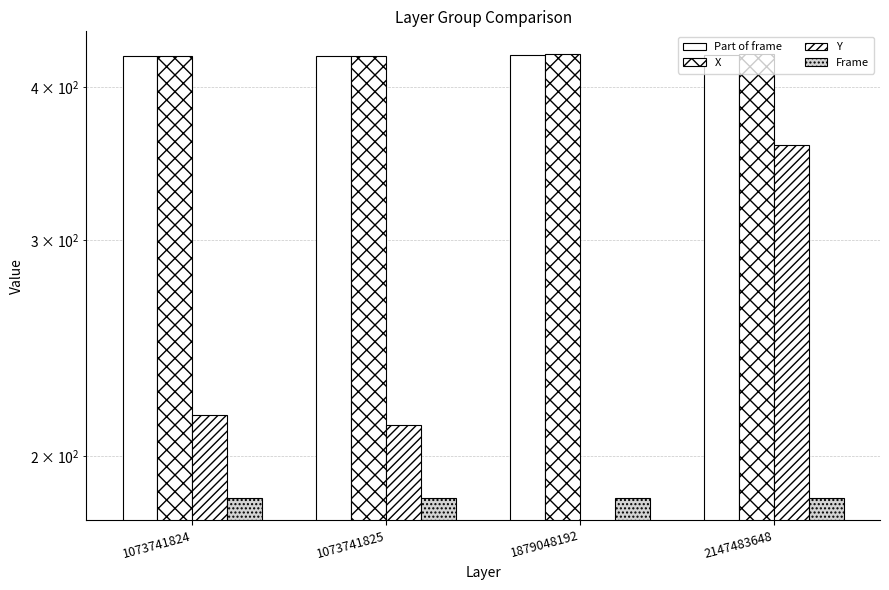

Which category has the lowest value across all series?

1879048192